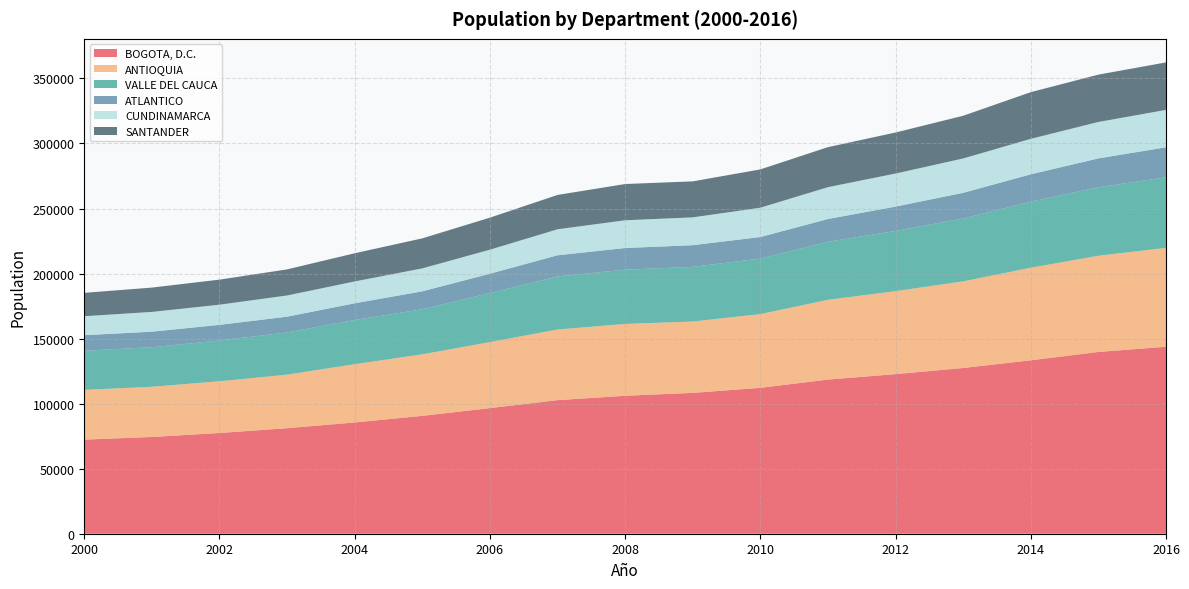

Reading right to left, what are all the values shown in this chart?

BOGOTA, D.C.: 2016=143750	2015=139750	2014=133333	2013=127413	2012=122685	2011=118508	2010=112169	2009=108283	2008=106061	2007=102688	2006=96579	2005=90598	2004=85535	2003=81116	2002=77434	2001=74382	2000=72362
ANTIOQUIA: 2016=76004	2015=73963	2014=71170	2013=66612	2012=63805	2011=61323	2010=56673	2009=54859	2008=55215	2007=54298	2006=50737	2005=47342	2004=44802	2003=41172	2002=39777	2001=38607	2000=38244
VALLE DEL CAUCA: 2016=54280	2015=52633	2014=50771	2013=48326	2012=46289	2011=44596	2010=42680	2009=42019	2008=41718	2007=40810	2006=37717	2005=34641	2004=33944	2003=32402	2002=31328	2001=30409	2000=30047
ATLANTICO: 2016=23033	2015=22199	2014=21031	2013=19718	2012=18723	2011=17515	2010=16585	2009=16649	2008=16657	2007=16257	2006=14860	2005=13776	2004=12882	2003=12177	2002=12034	2001=11927	2000=11989
CUNDINAMARCA: 2016=28765	2015=28006	2014=27276	2013=26418	2012=25391	2011=24499	2010=22517	2009=21391	2008=21327	2007=19999	2006=18467	2005=17633	2004=16786	2003=16291	2002=15502	2001=15192	2000=14588
SANTANDER: 2016=36506	2015=36393	2014=35896	2013=32829	2012=31563	2011=30767	2010=29459	2009=27687	2008=27865	2007=26407	2006=24631	2005=23085	2004=21668	2003=20064	2002=19269	2001=18714	2000=17953